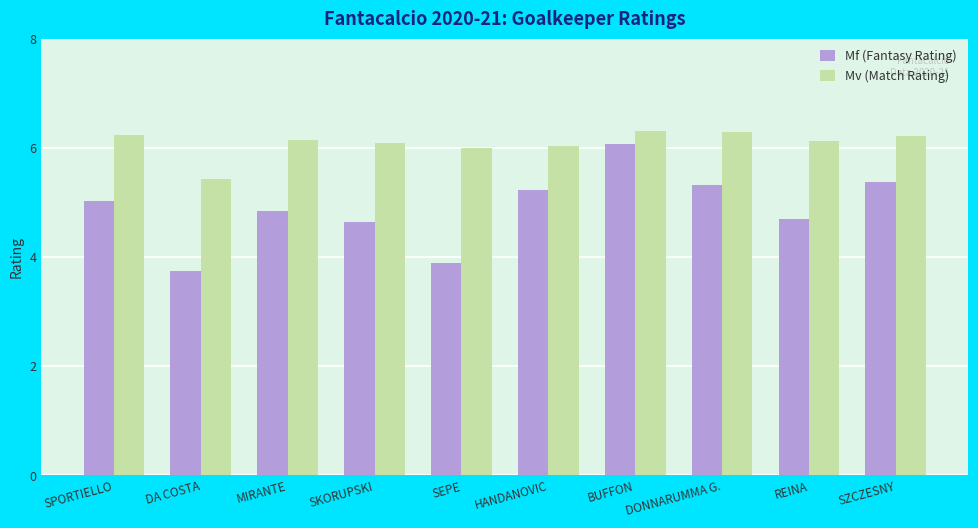

How many bars are there in total?

20